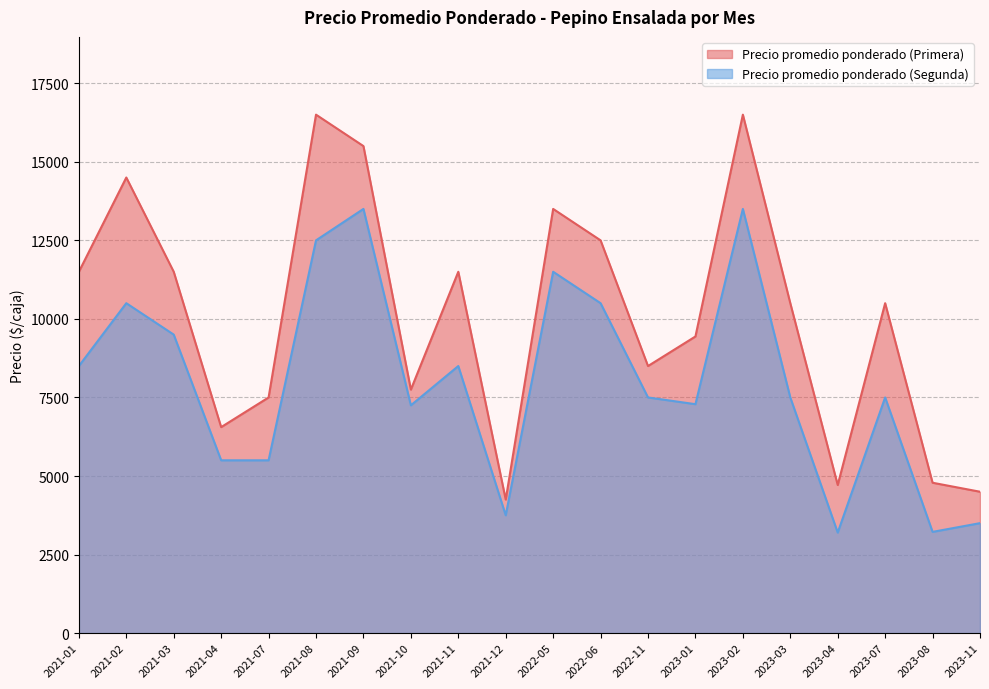

Which category has the highest value in the Precio promedio ponderado (Primera) series?

2021-08